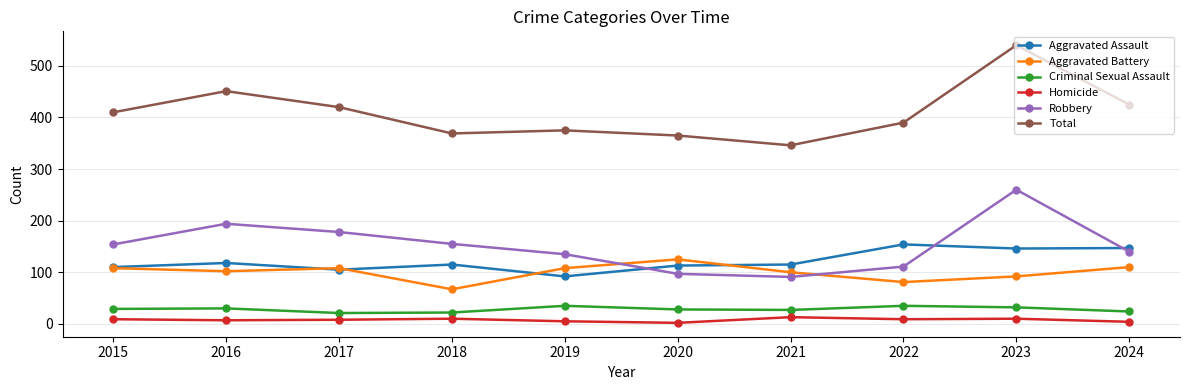

The value of Criminal Sexual Assault at 2024 is 24. True or false?

True